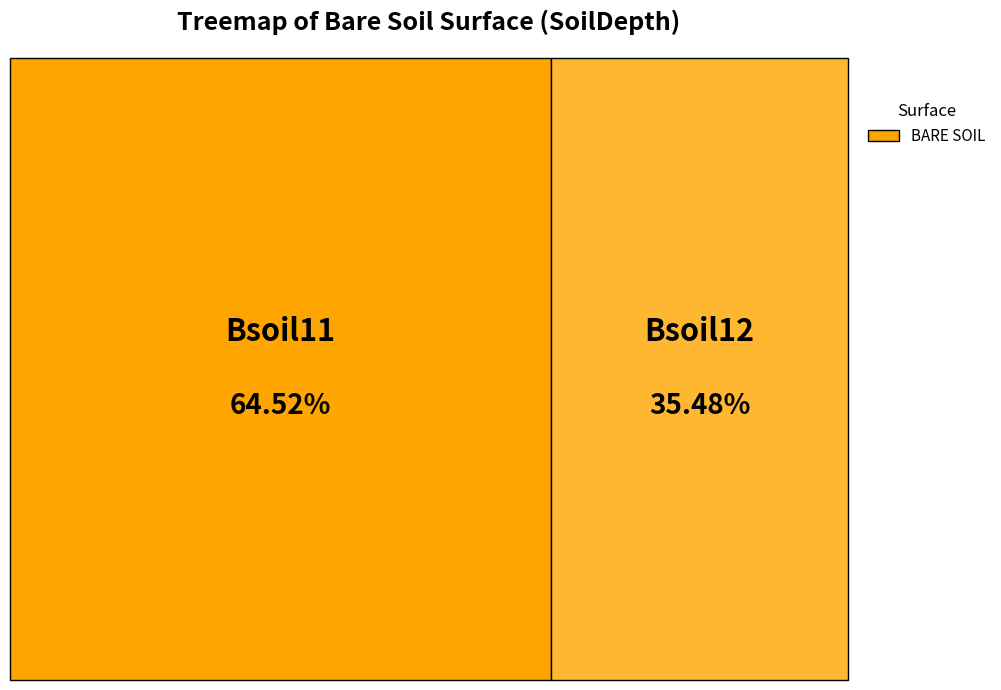

Do Bsoil12 and Bsoil11 together represent more than half of the pie?

Yes